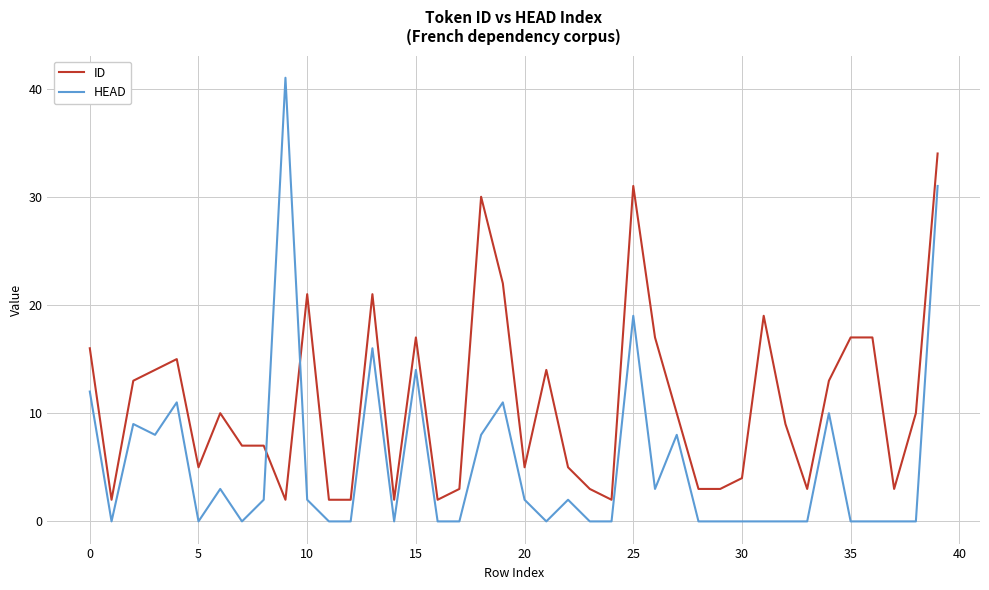

True or false: ID has more than 2 points higher than both neighbors.

True